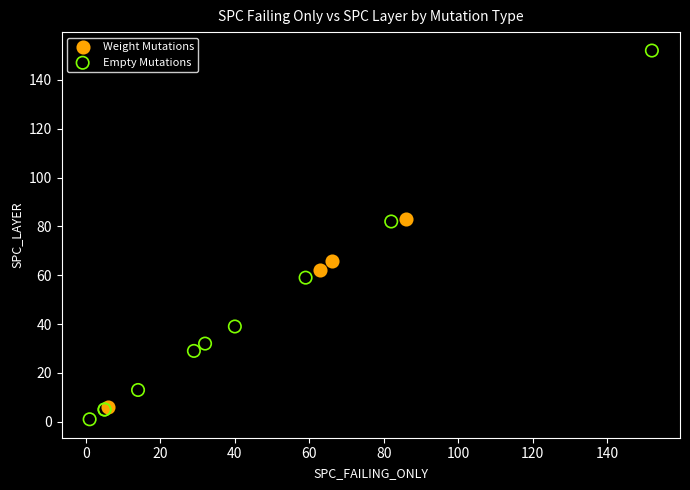

Which series reaches the maximum Y coordinate?

Empty Mutations